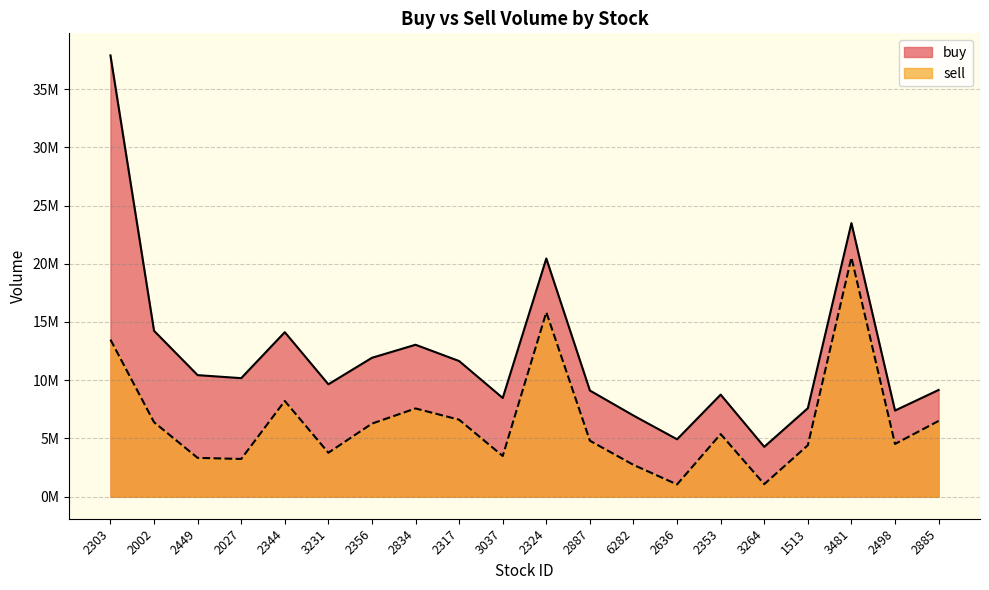

True or false: buy has more than 2 interior local peaks.

True